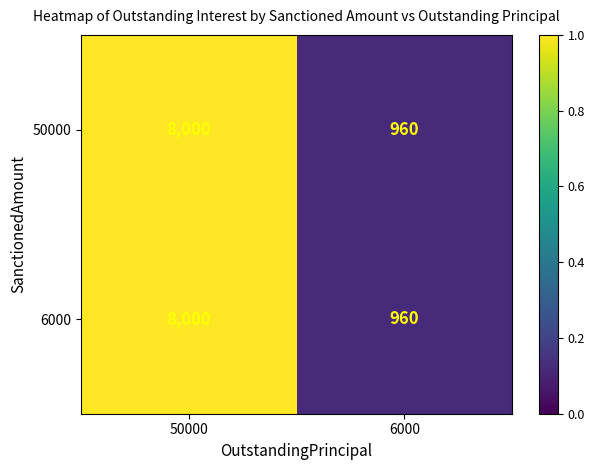

Reading left to right, extract all data points from this chart.

50000: 8000	960
6000: 8000	960